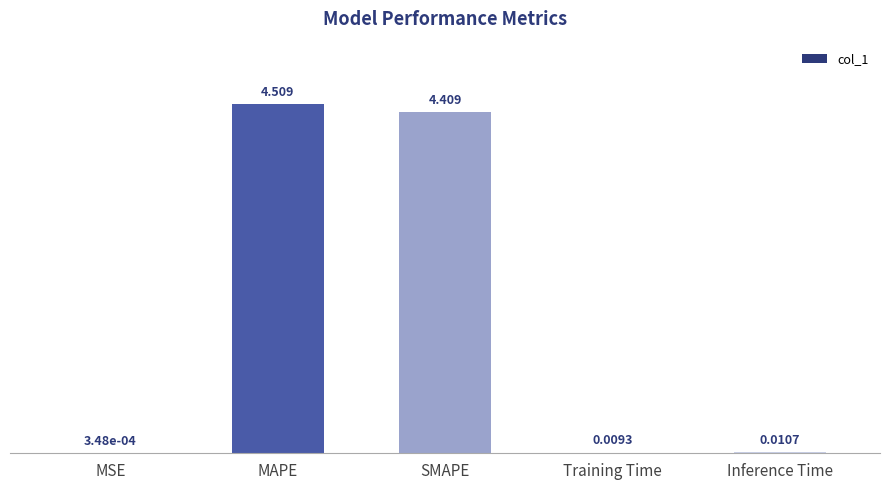

The value at SMAPE is 3.0. True or false?

False